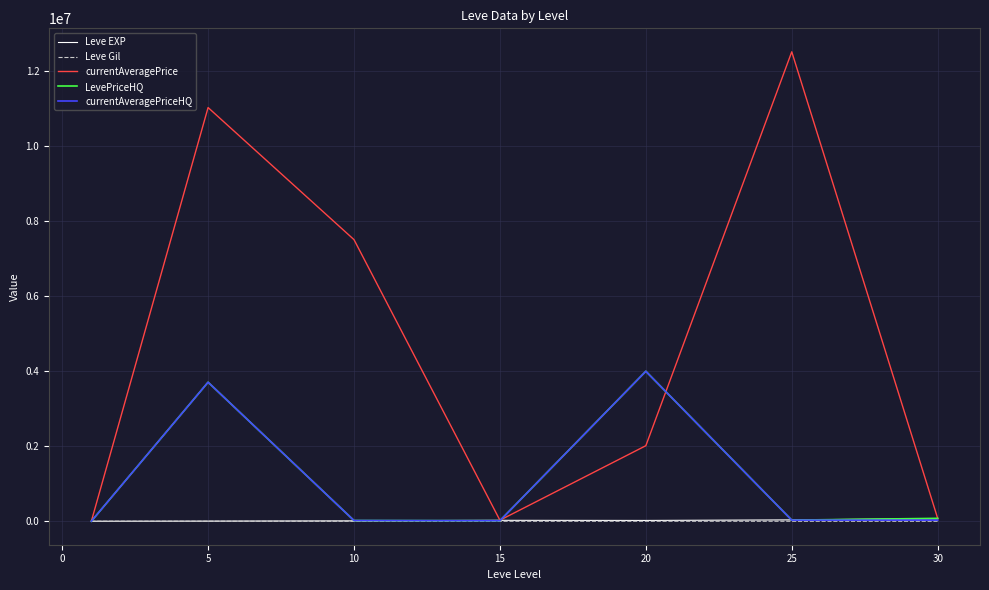

What is the maximum value for currentAveragePriceHQ?

4000000.0